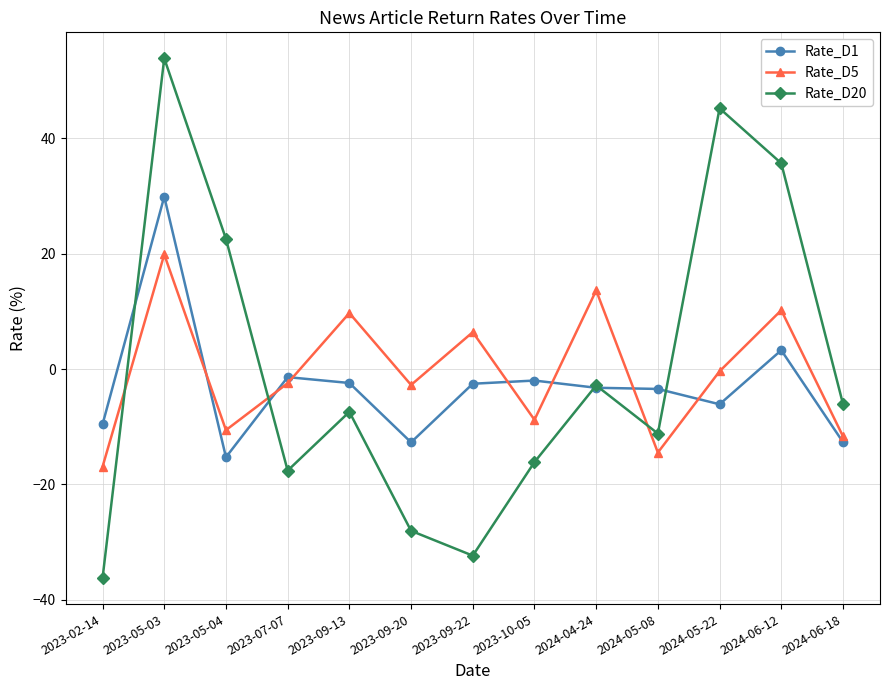

How many negative values does the Rate_D20 series have?

9